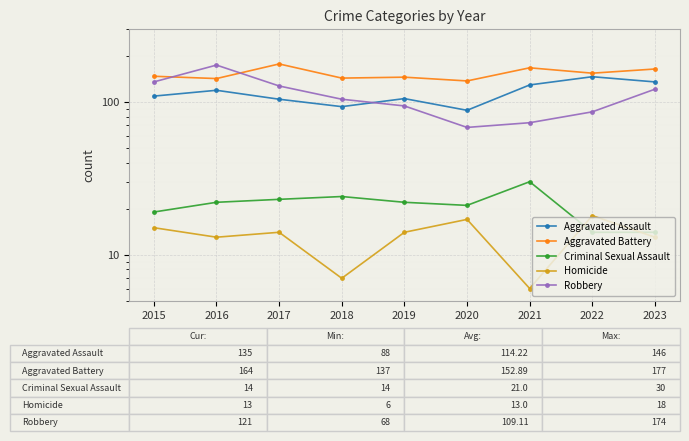

True or false: Robbery and Aggravated Assault intersect in this chart.

True